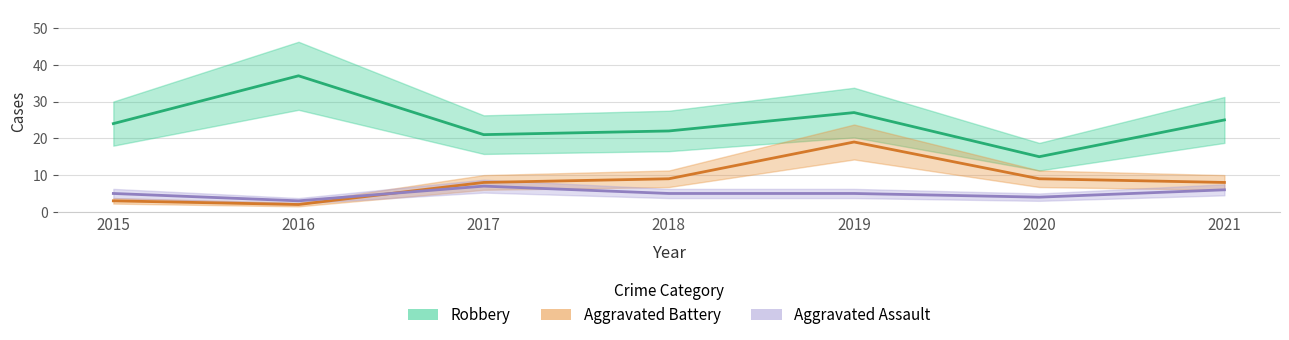

What is the smallest value displayed?

2